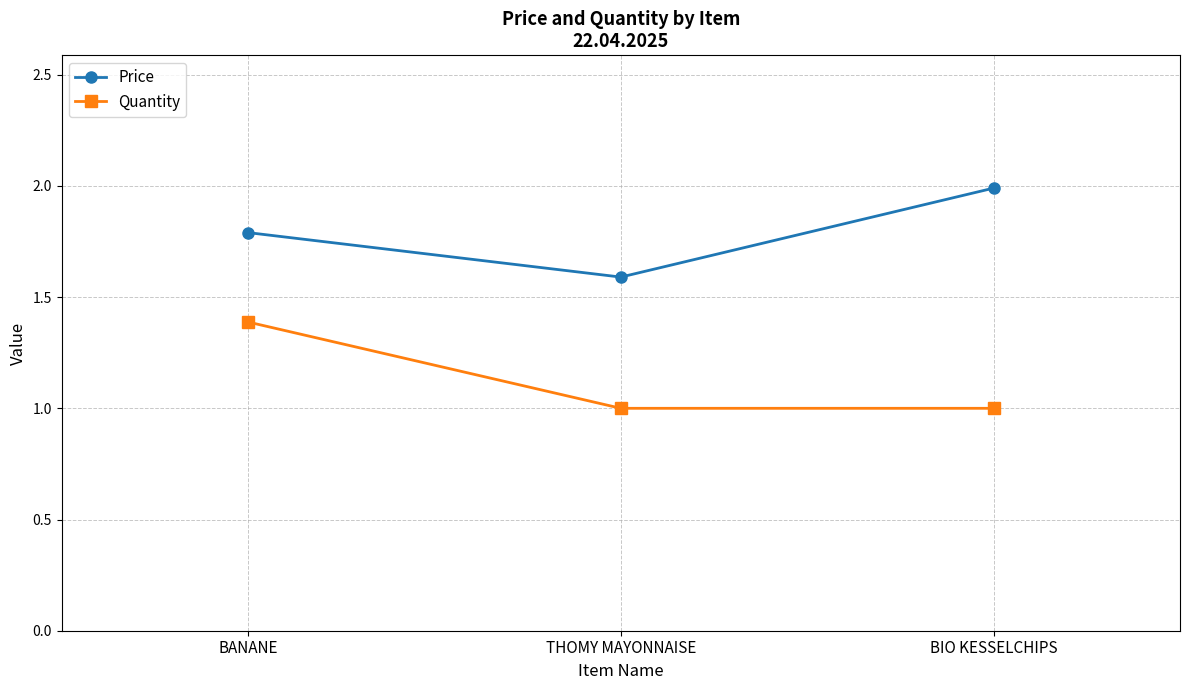

What is the label of the 3rd point from the right?

BANANE